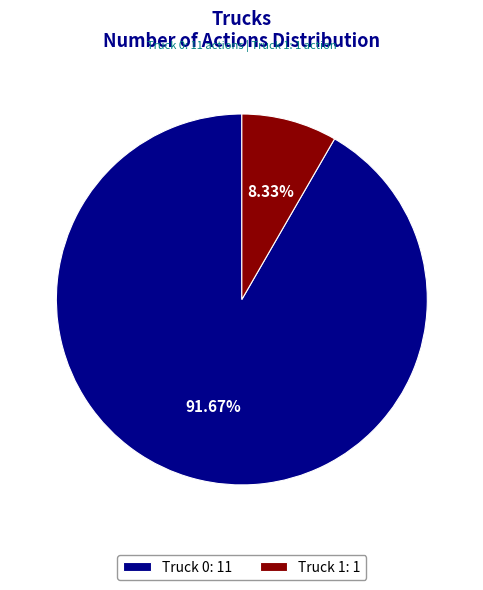

Does Truck 1 account for over 50% of the chart?

No